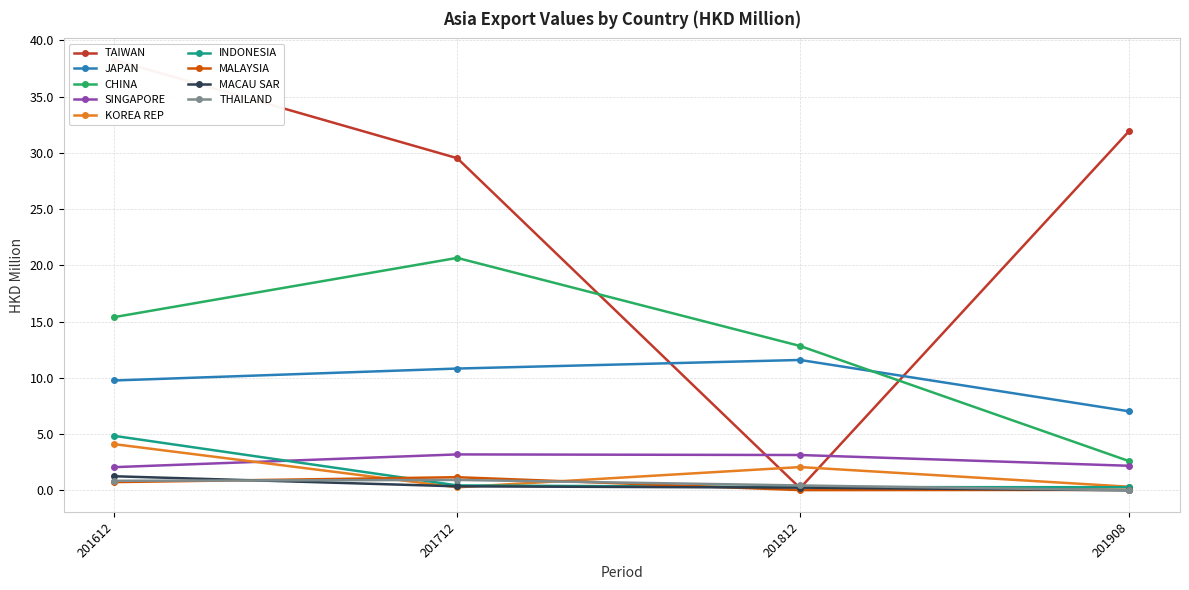

List the labels in order of CHINA value, smallest first.

201908, 201812, 201612, 201712